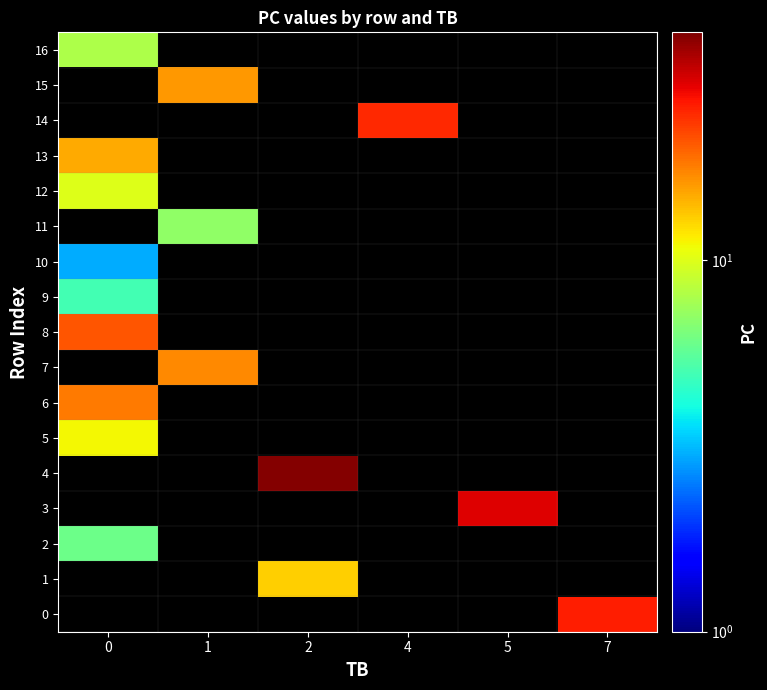

Which series has the largest total across all categories?

4